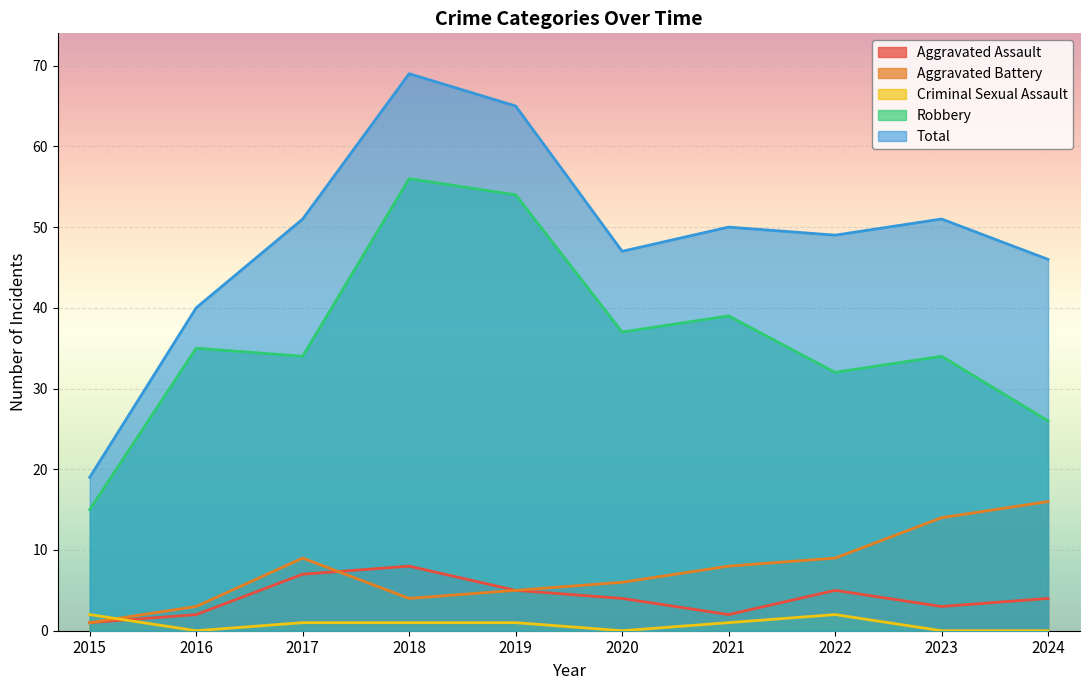

What is the value of the Aggravated Battery point at the 4th from the left?

4